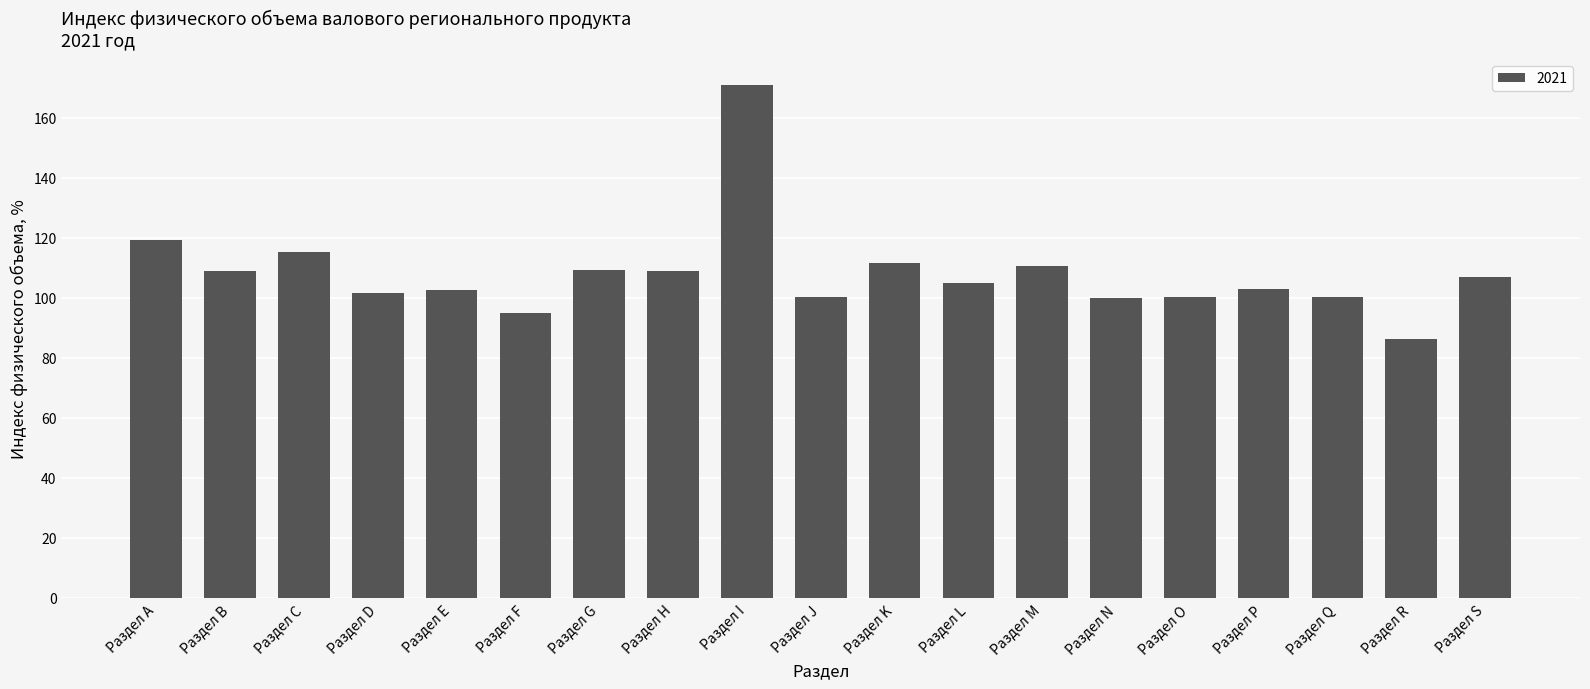

What is the label of the 6th bar from the right?

Раздел N